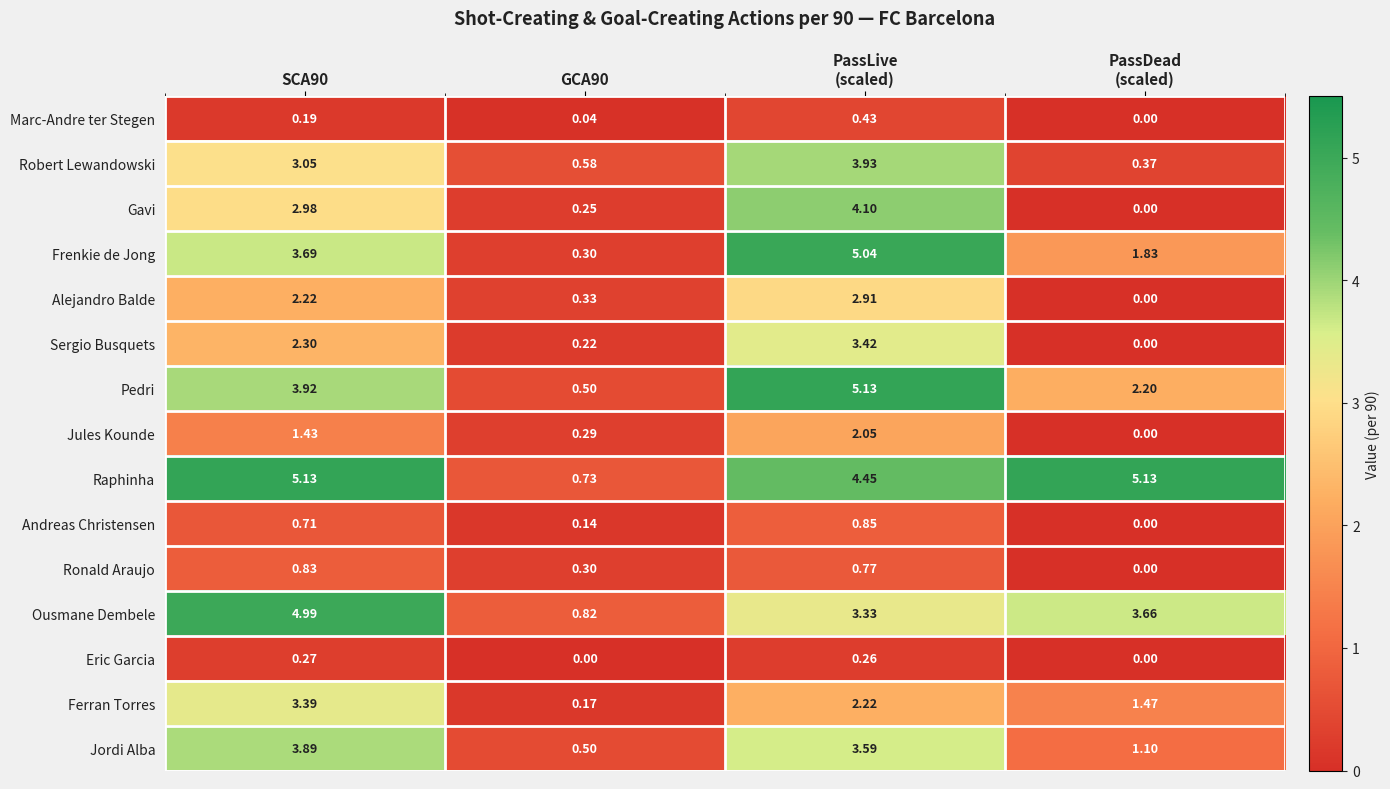

Which series has the largest total across all categories?

Raphinha